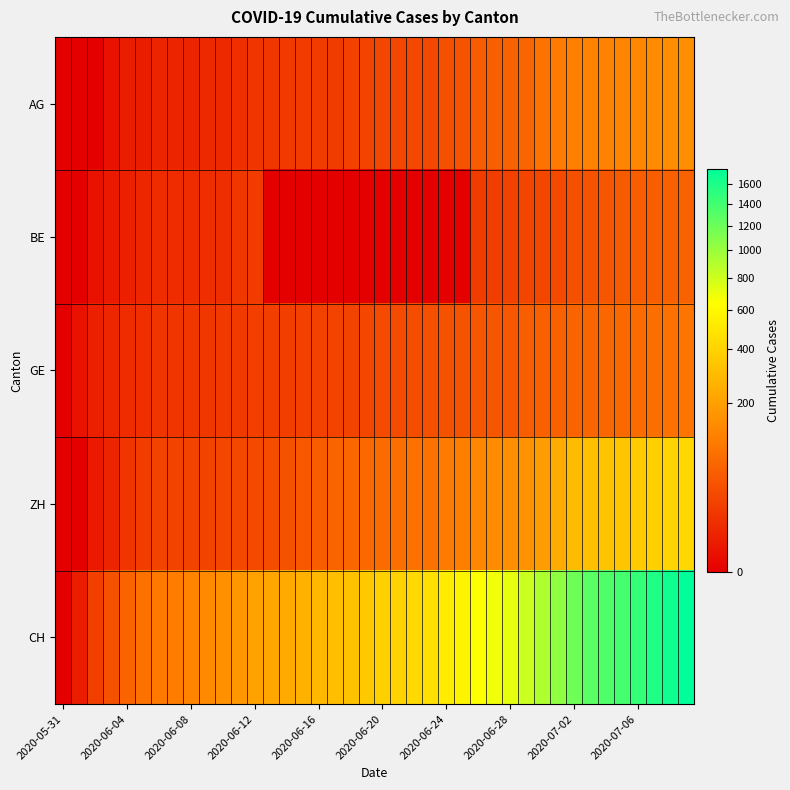

Rank the series by their maximum value, from lowest to highest.

BE, GE, AG, ZH, CH